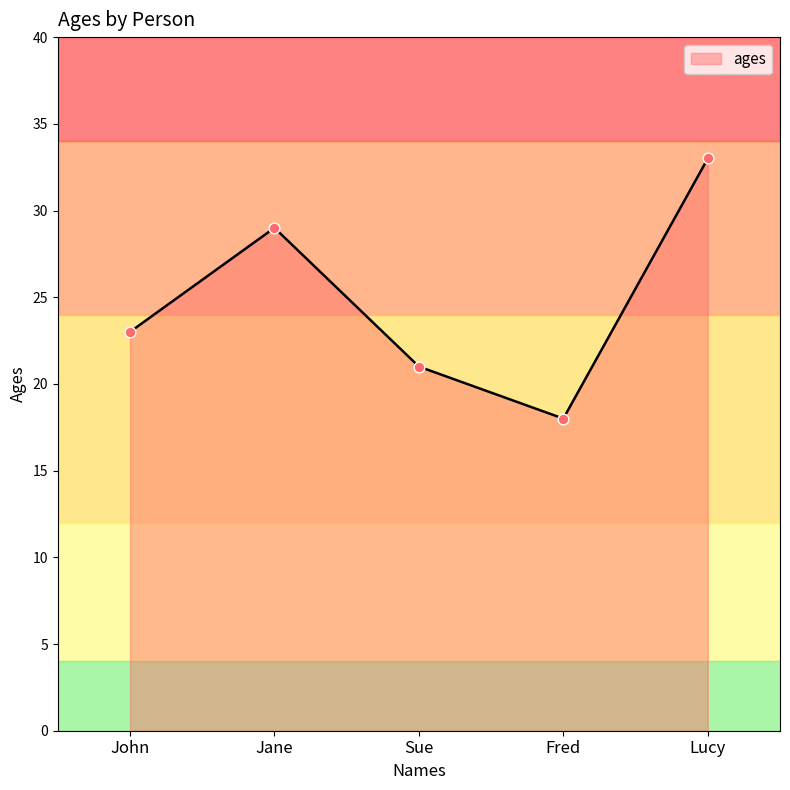

Between John and Sue, which is larger?

John